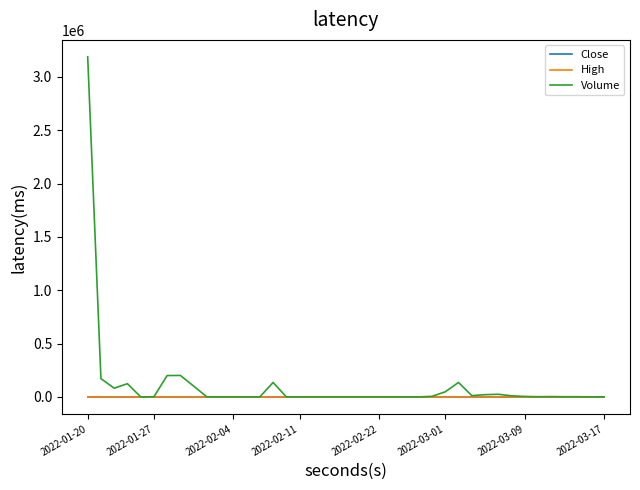

What is the difference between the maximum and minimum values in the Close series?

0.2